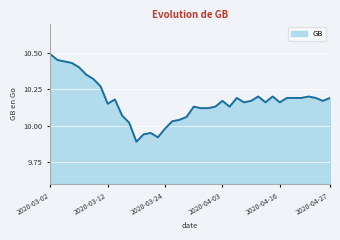

What is the greatest value displayed?

10.5